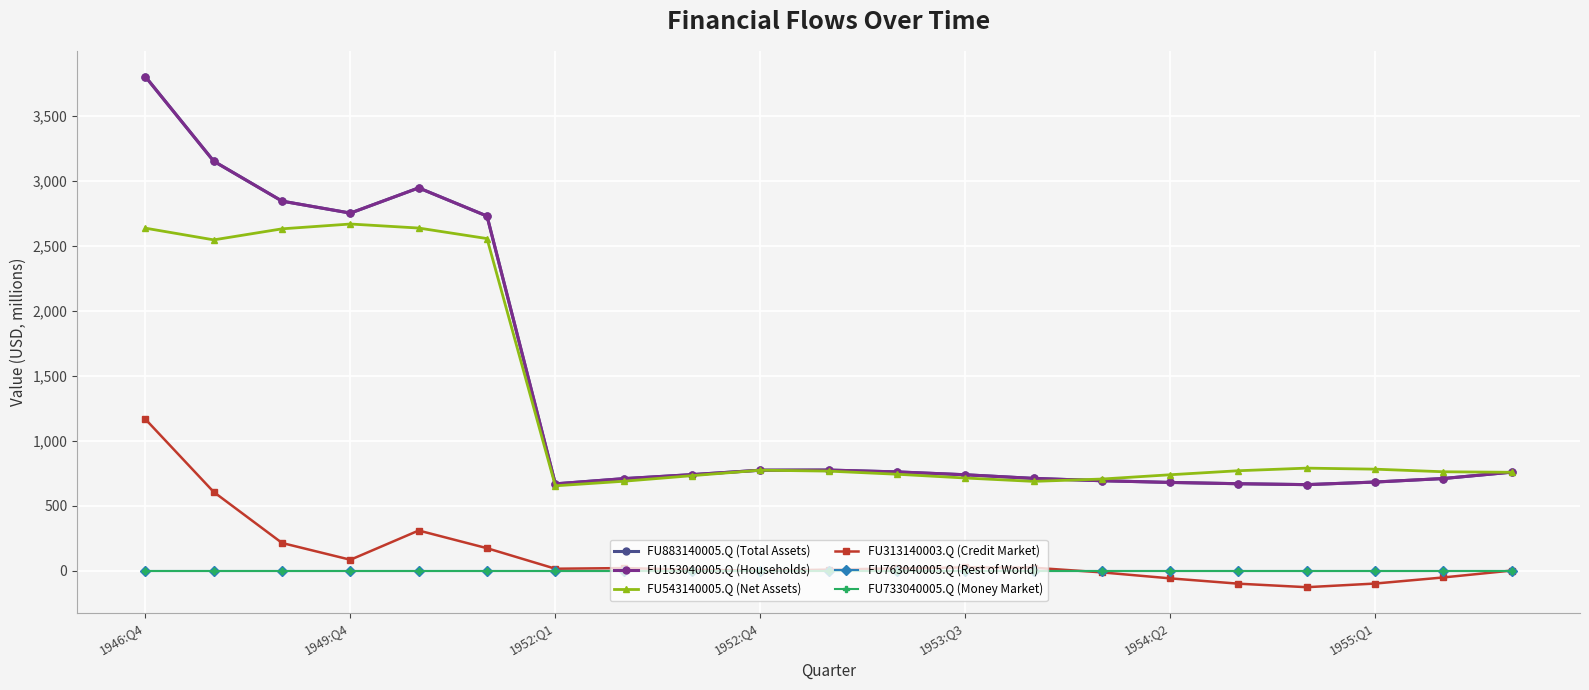

Does the chart have visible grid lines?

Yes